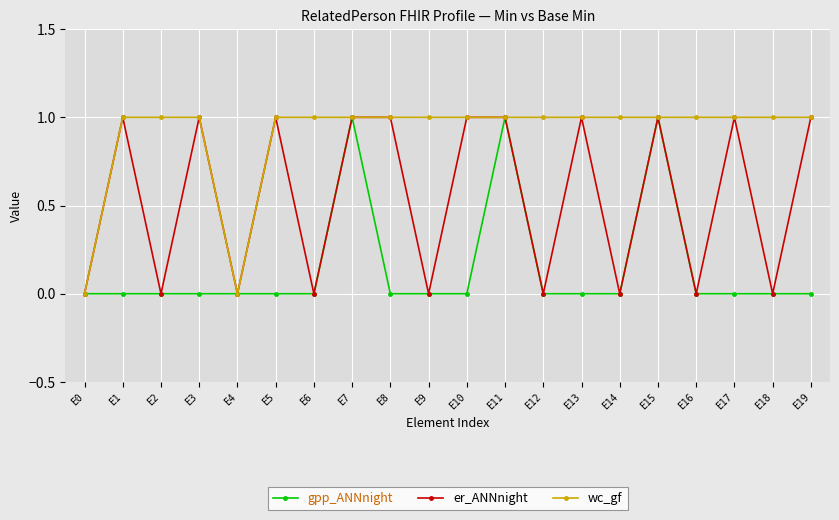

Reading left to right, what are all the values shown in this chart?

gpp_ANNnight: 0	0	0	0	0	0	0	1	0	0	0	1	0	0	0	1	0	0	0	0
er_ANNnight: 0	1	0	1	0	1	0	1	1	0	1	1	0	1	0	1	0	1	0	1
wc_gf: 0	1	1	1	0	1	1	1	1	1	1	1	1	1	1	1	1	1	1	1